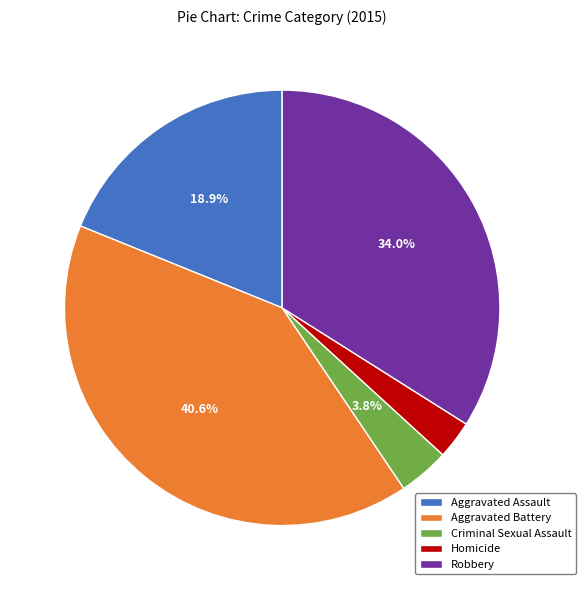

What is the largest slice in the pie chart?

Aggravated Battery